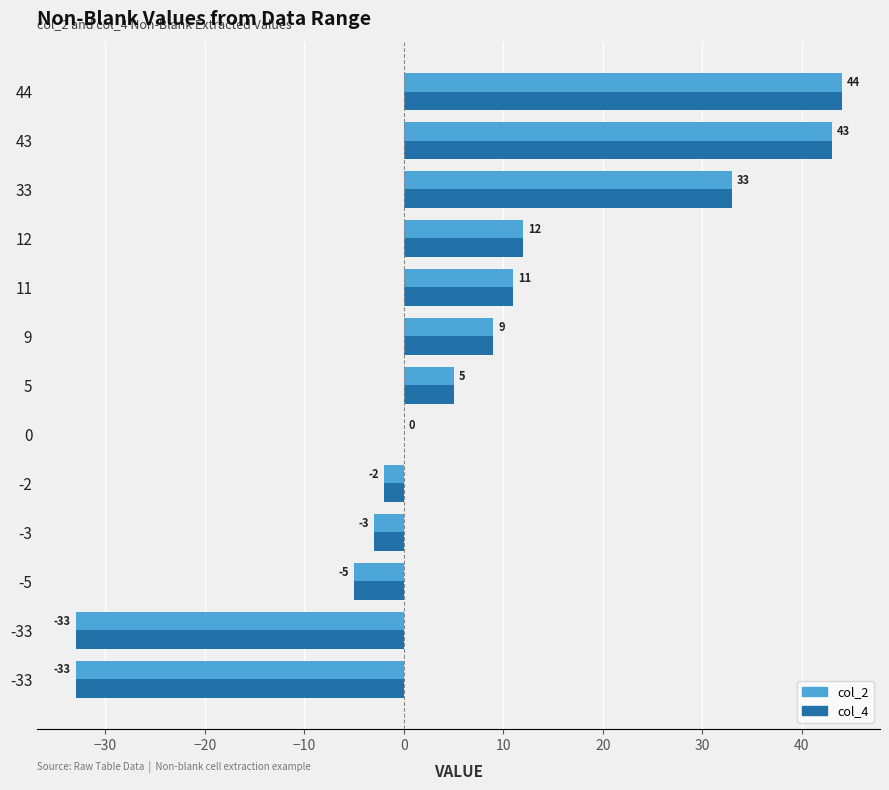

What are all the series names shown in the legend?

col_2, col_4